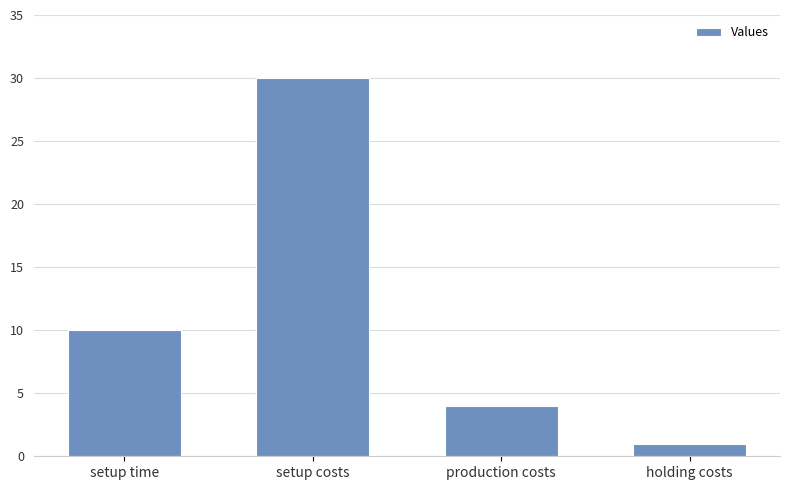

Count the number of data series in this chart.

1